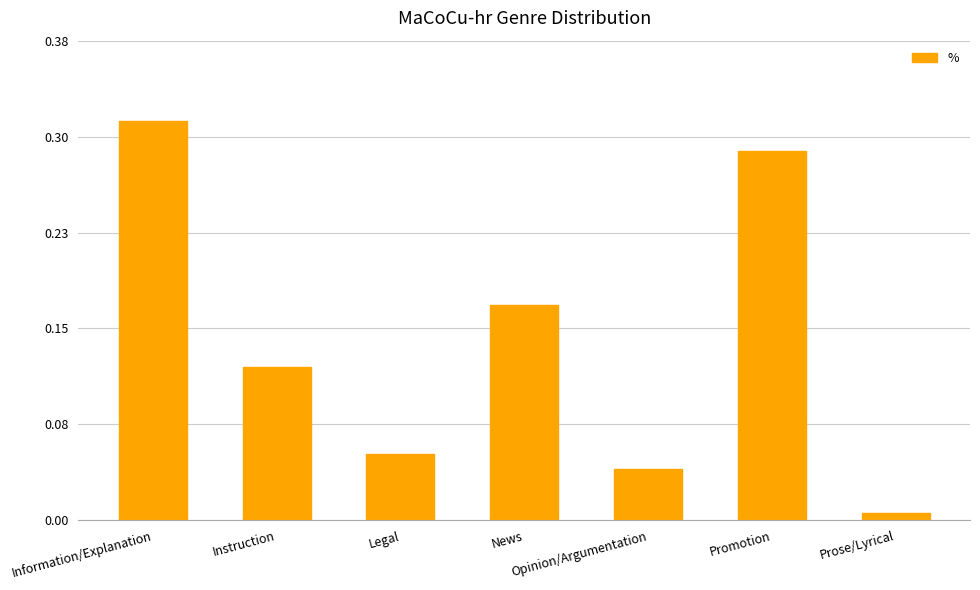

What is the change in value from Instruction to Promotion?

+0.2